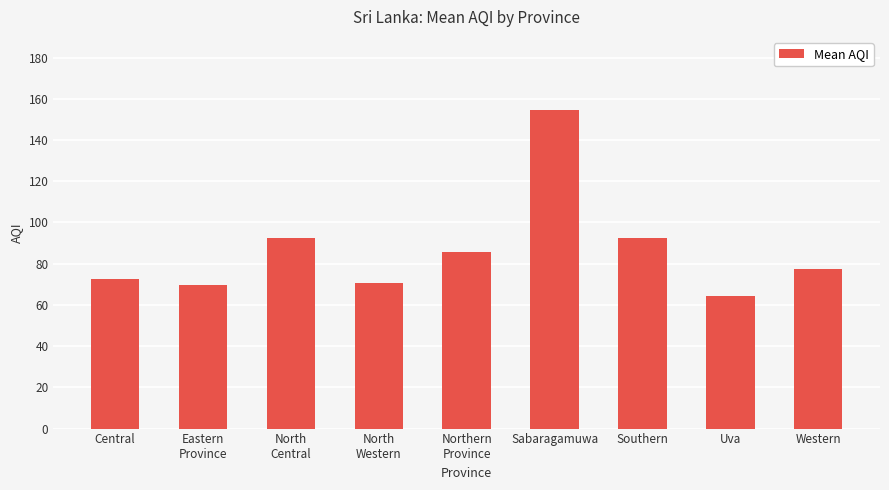

What is the sum of all values?

778.9